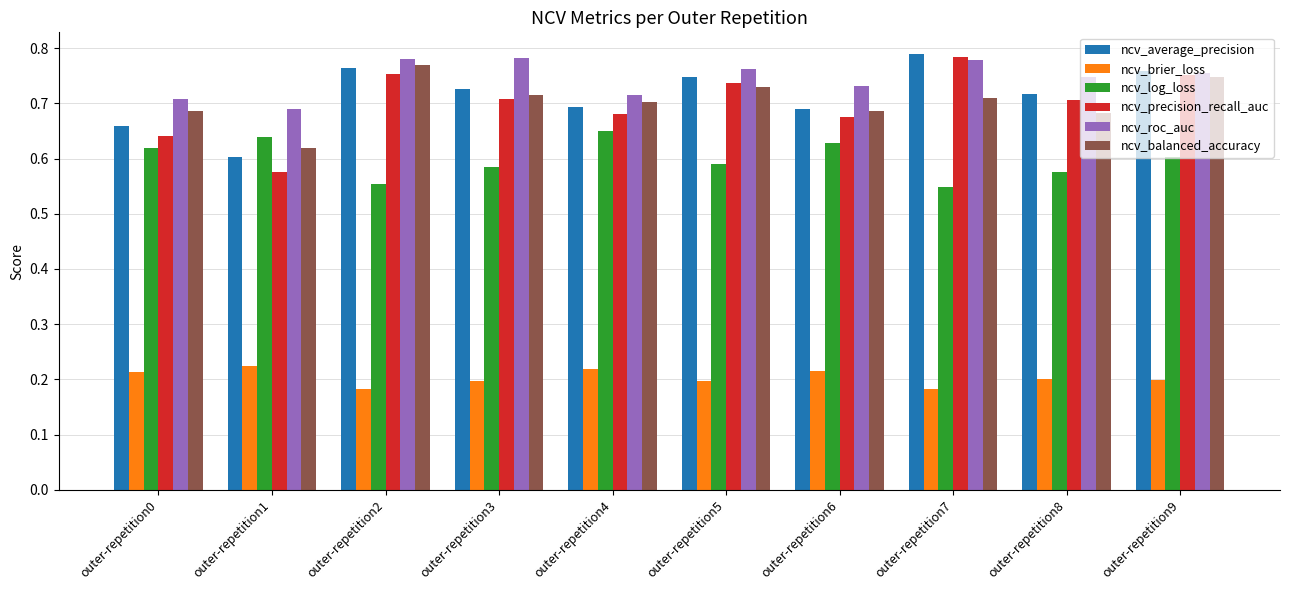

Between outer-repetition0 and outer-repetition5, which series saw the biggest shift?

ncv_precision_recall_auc